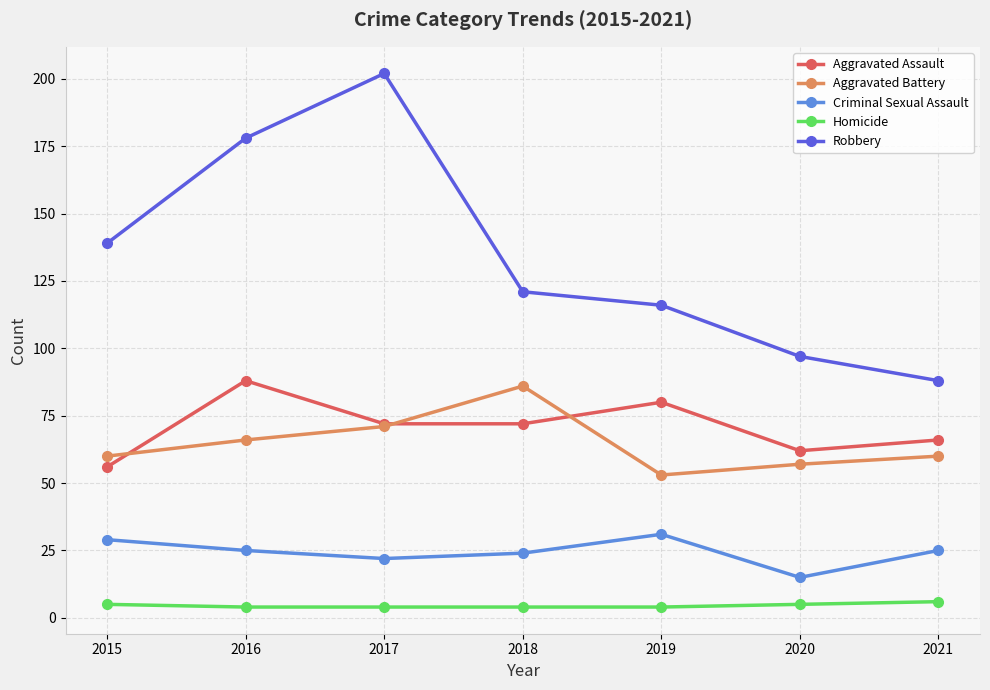

Which series has the largest total across all categories?

Robbery